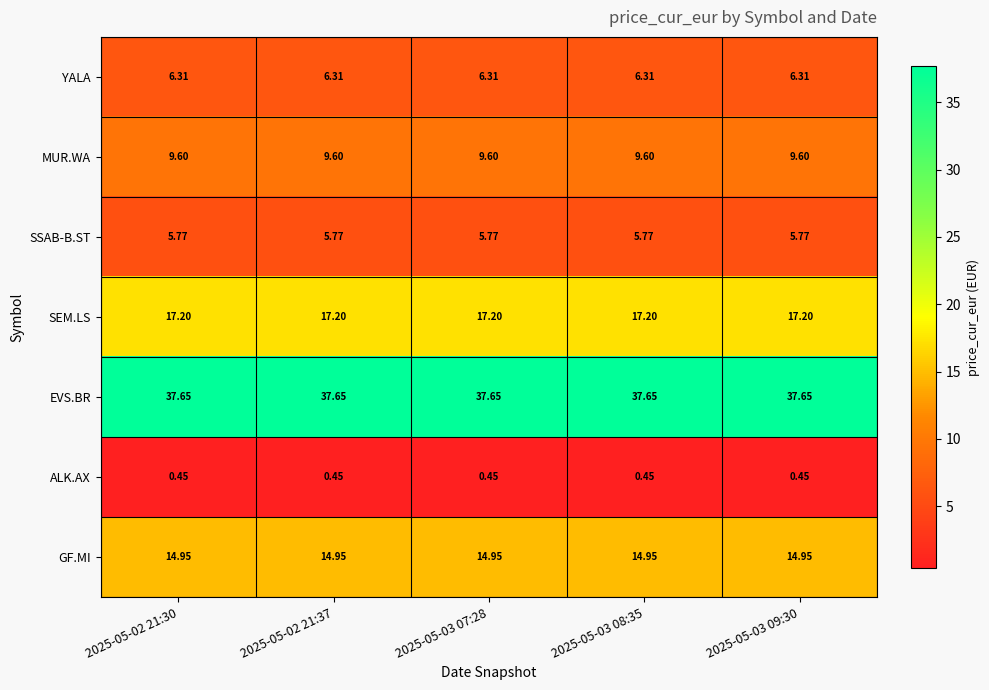

Rank the series at 2025-05-02 21:37 from lowest to highest value.

ALK.AX, SSAB-B.ST, YALA, MUR.WA, GF.MI, SEM.LS, EVS.BR